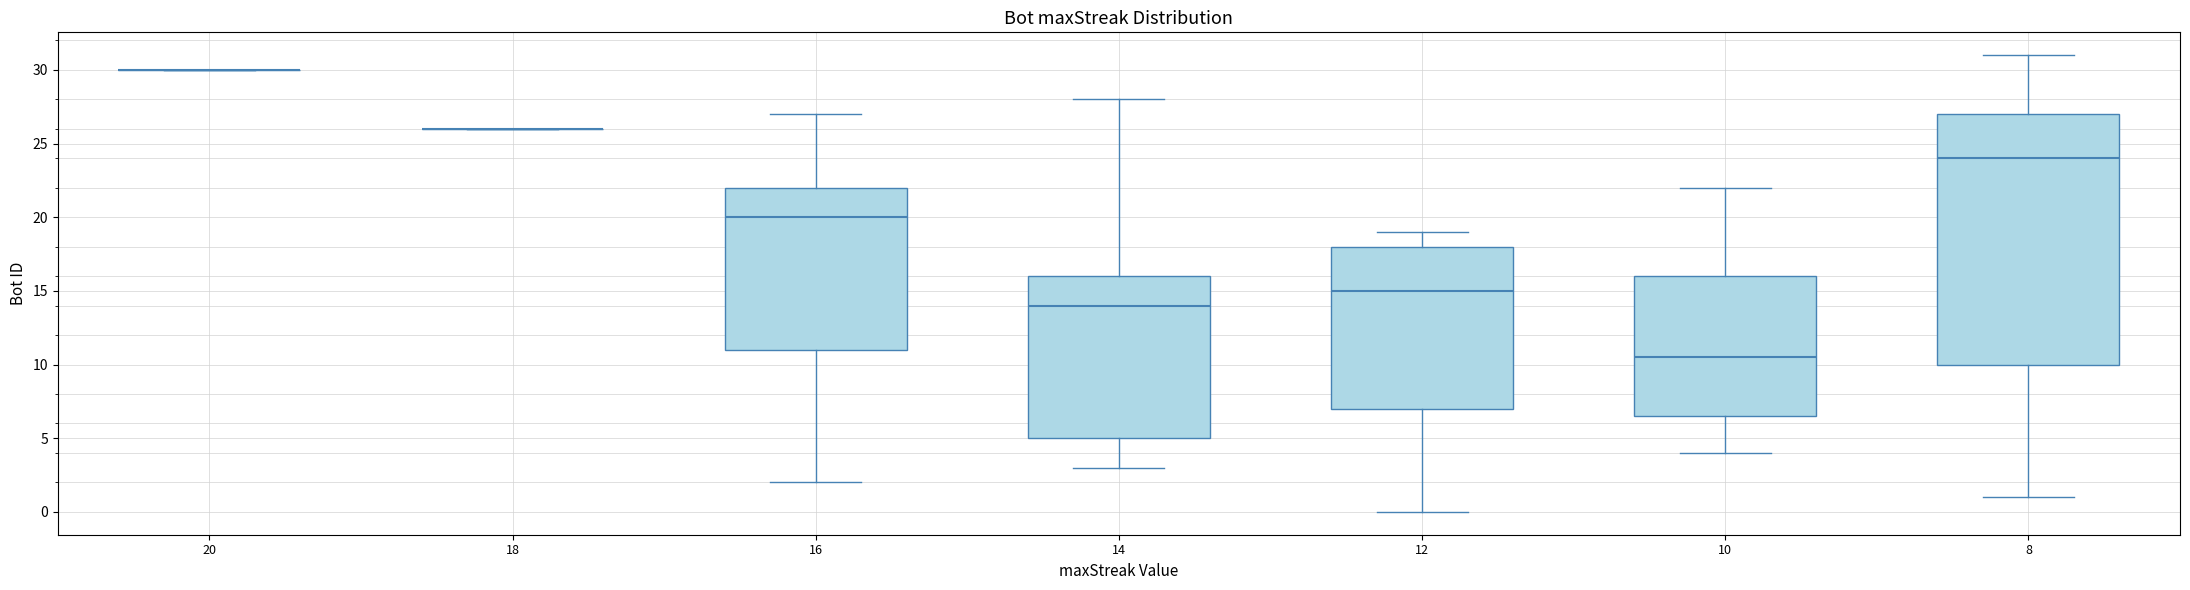

Reading left to right, transcribe this box plot: for each box, give where its median line is, the range the box spans, and where its two whiskers end, as read against the y-axis. The values are not printed on the chart, so give them approximately, as read against the axis.

20: box collapsed to a line at 30.0, whiskers 30.0 to 30.0
18: box collapsed to a line at 26.0, whiskers 26.0 to 26.0
16: median 20.0, box 11.0 to 22.0, whiskers 2.0 to 27.0
14: median 14.0, box 5.0 to 16.0, whiskers 3.0 to 28.0
12: median 15.0, box 7.0 to 18.0, whiskers 0.0 to 19.0
10: median 10.5, box 6.5 to 16.0, whiskers 4.0 to 22.0
8: median 24.0, box 10.0 to 27.0, whiskers 1.0 to 31.0